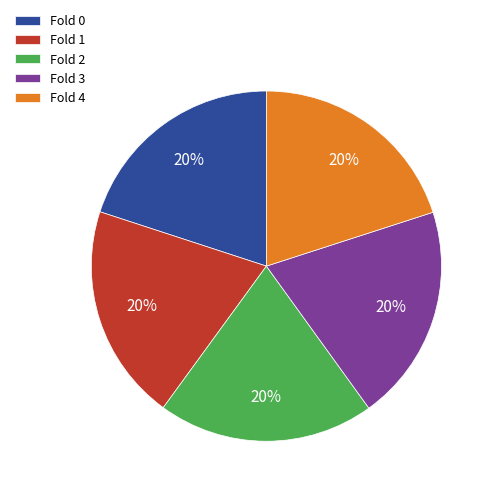

To the nearest percent, what is the combined percentage of Fold 2 and Fold 0?

40%